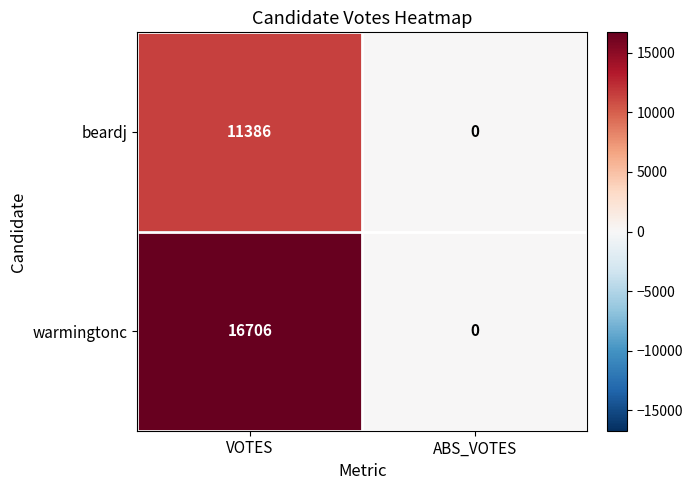

Count the number of categories in the chart.

2